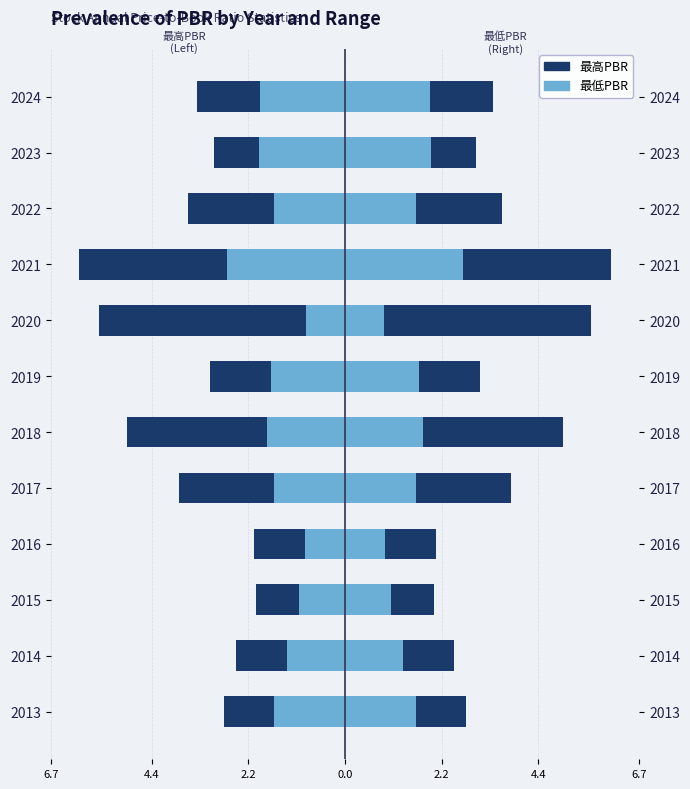

What is the average value of the 最低PBR series?

-1.6